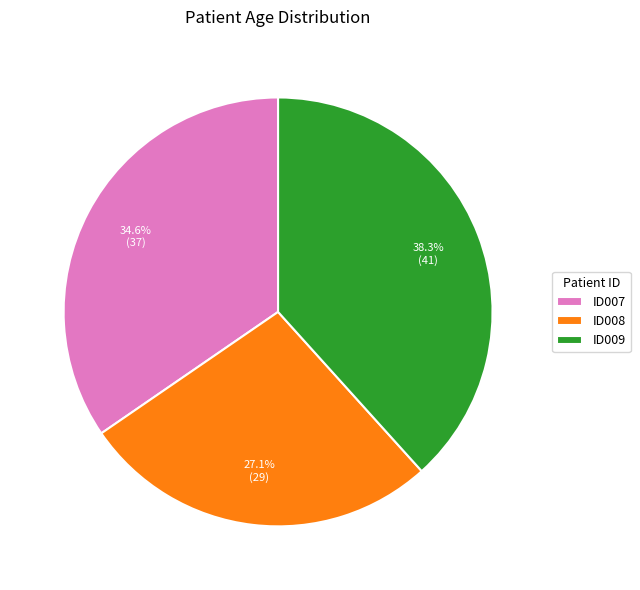

To the nearest percent, what is the difference between the largest and smallest slice percentages?

11%